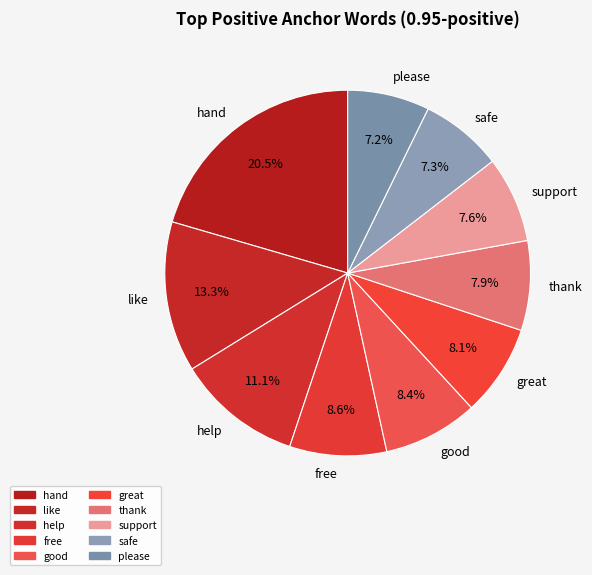

Is please the majority of the pie?

No